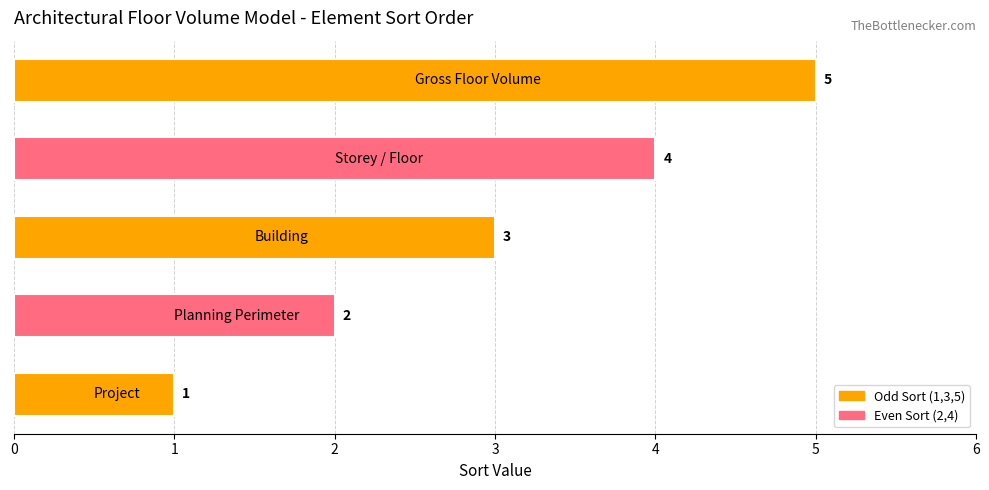

What is the average value?

3